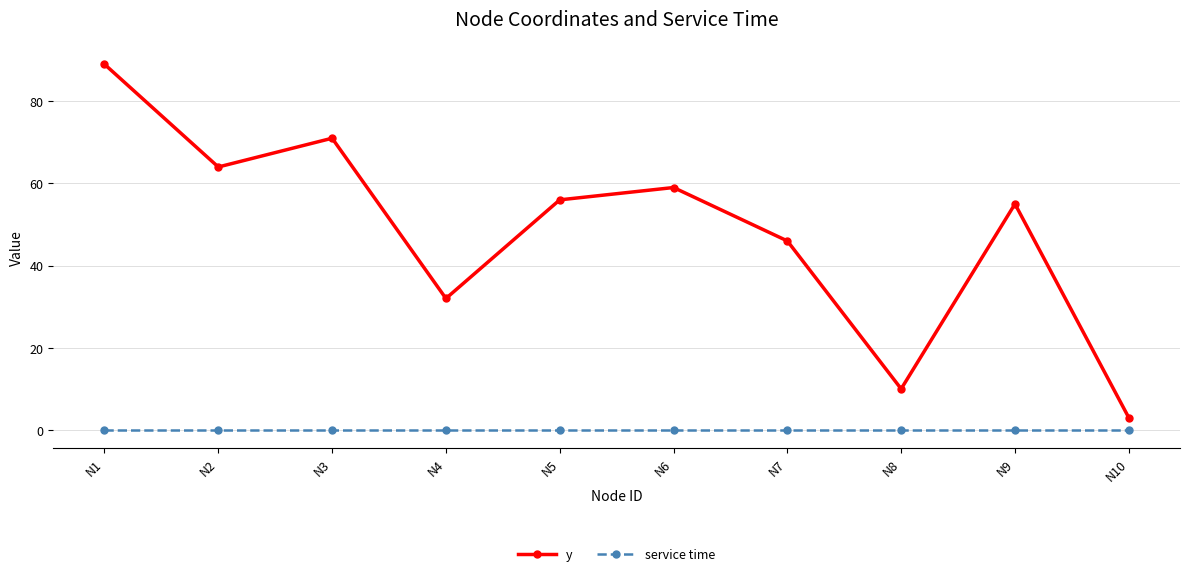

Reading left to right, list all the values displayed in this chart.

y: 89	64	71	32	56	59	46	10	55	3
service time: 0	0	0	0	0	0	0	0	0	0